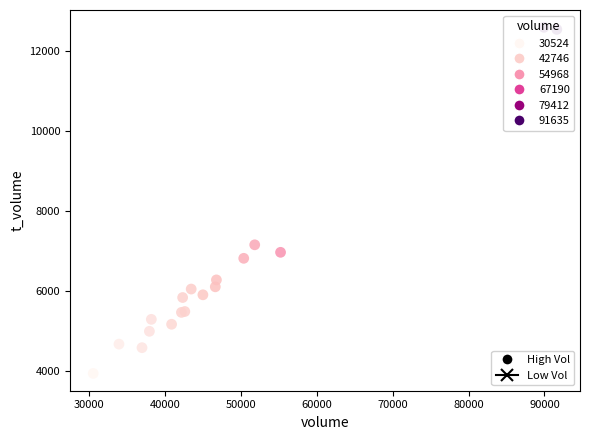

What Y value in the scatter plot is closest to 8270?

7158